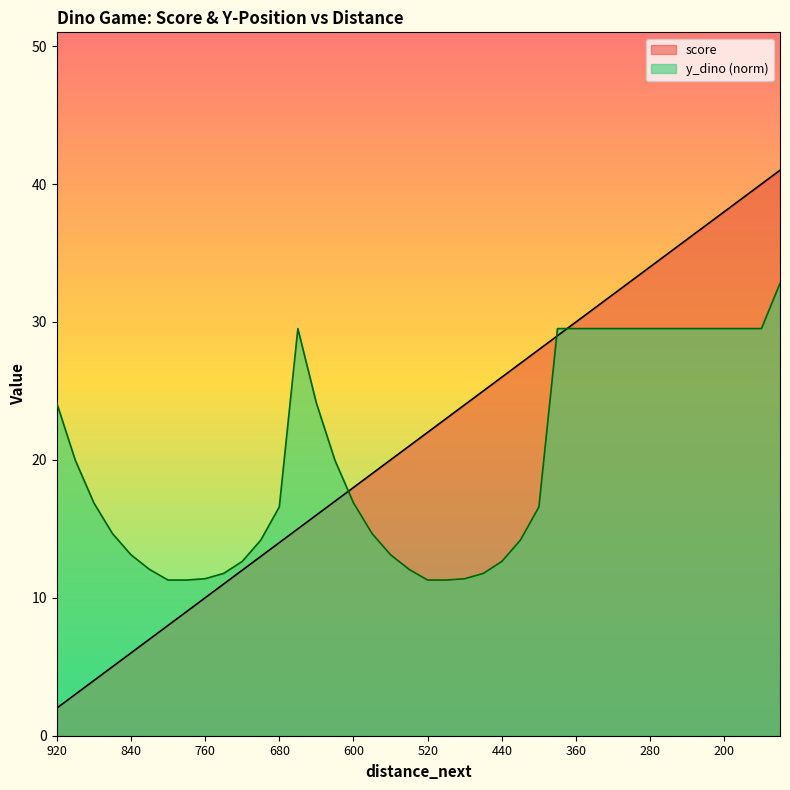

What are all the series names shown in the legend?

score, y_dino (norm)